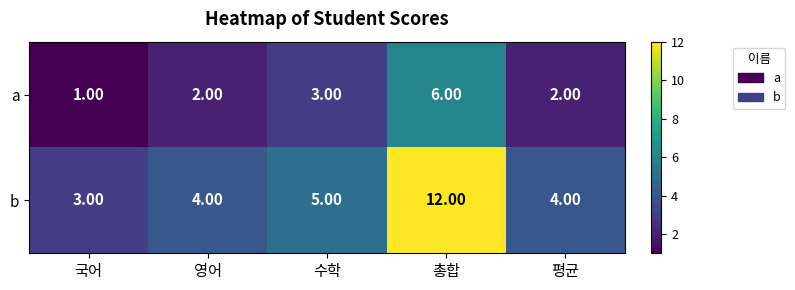

What is the total value across all series at 총합?

18